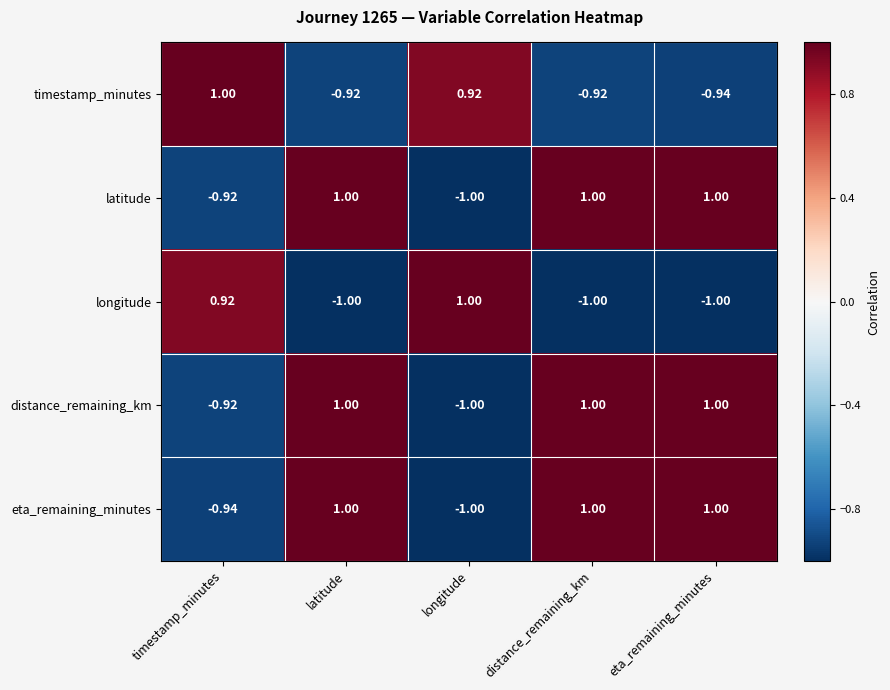

Which series changed the most between latitude and eta_remaining_minutes?

timestamp_minutes